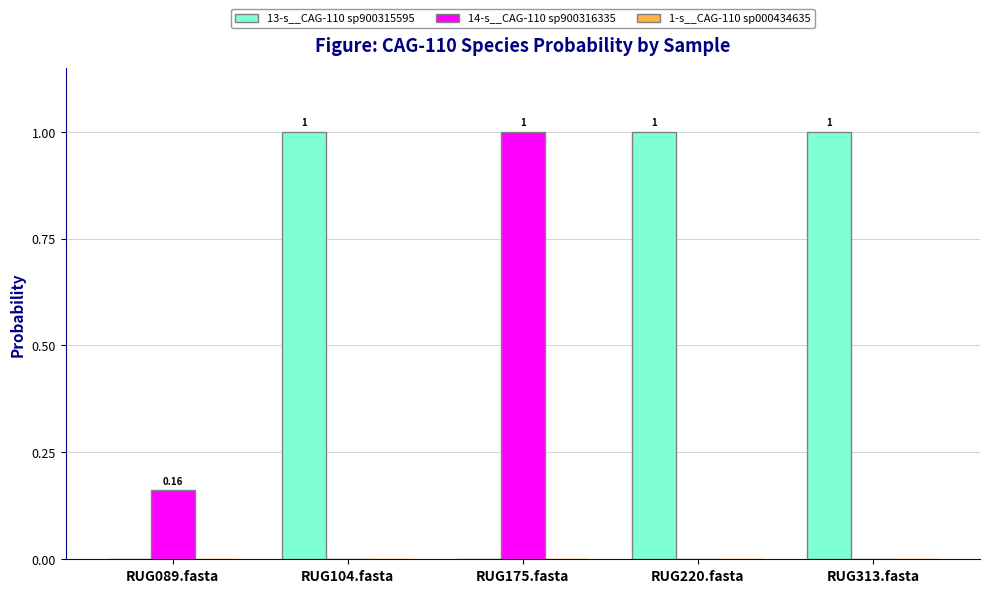

What is the sum of all 14-s__CAG-110 sp900316335 values?

1.2